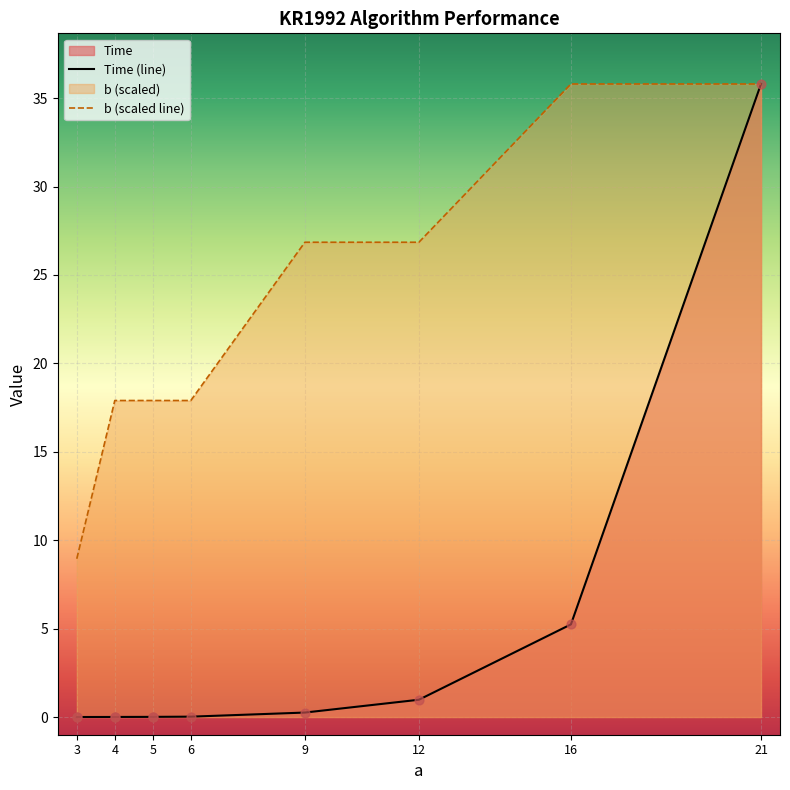

Which series has the largest total across all categories?

b